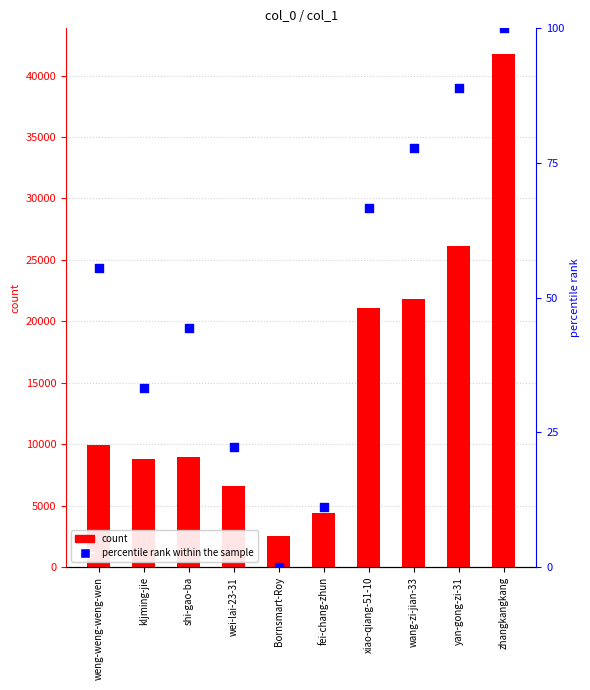

What are all the series names shown in the legend?

count, percentile rank within the sample